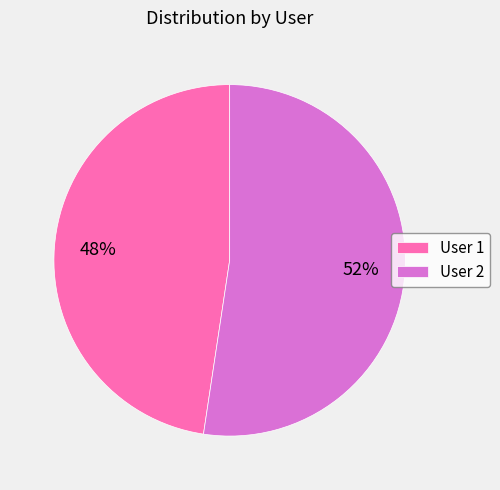

Which category has the biggest portion of the pie?

User 2